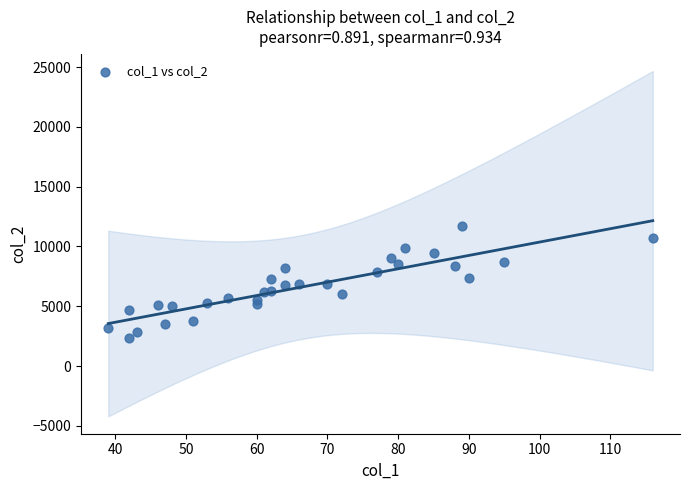

What is the range of Y values (max minus min)?

9365